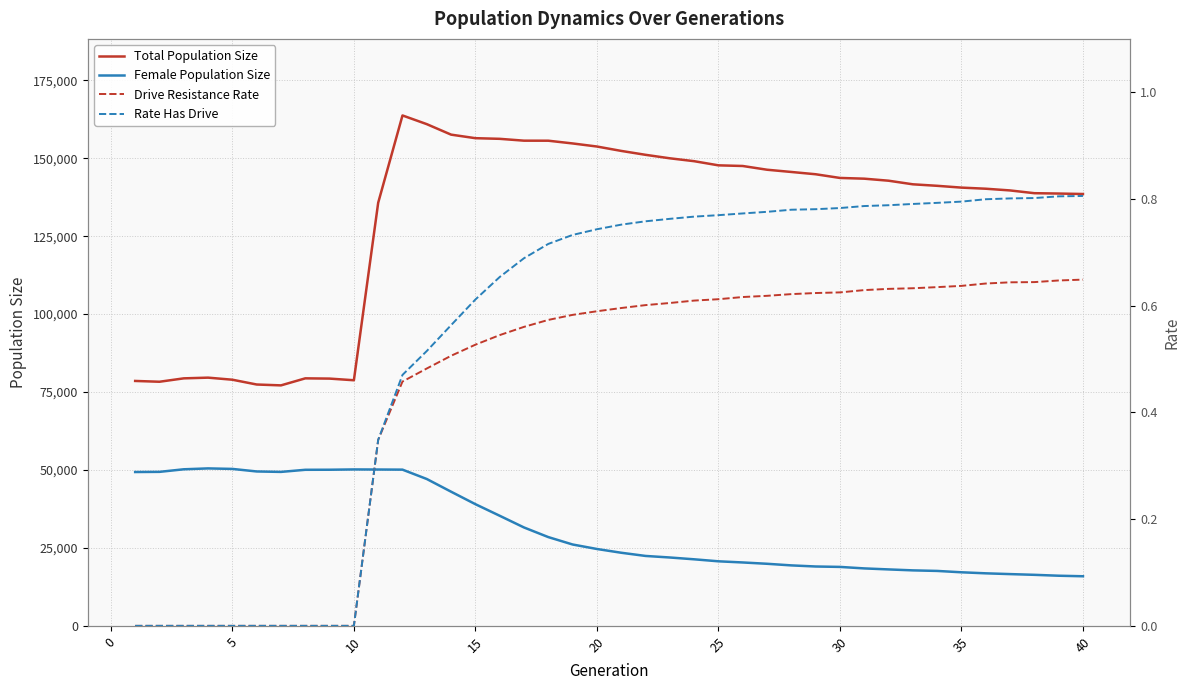

Does the chart display data point markers on the line(s)?

No